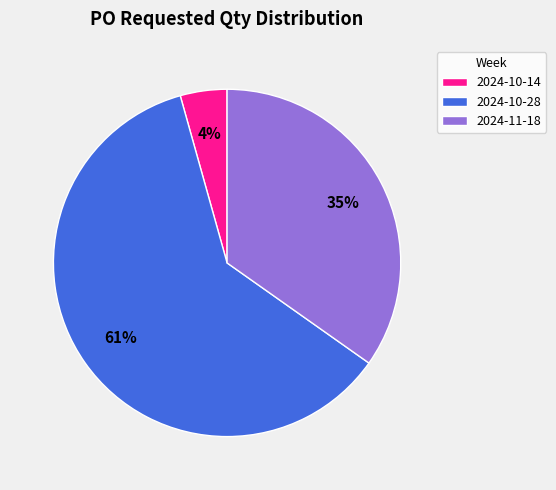

Which slice is the largest?

2024-10-28